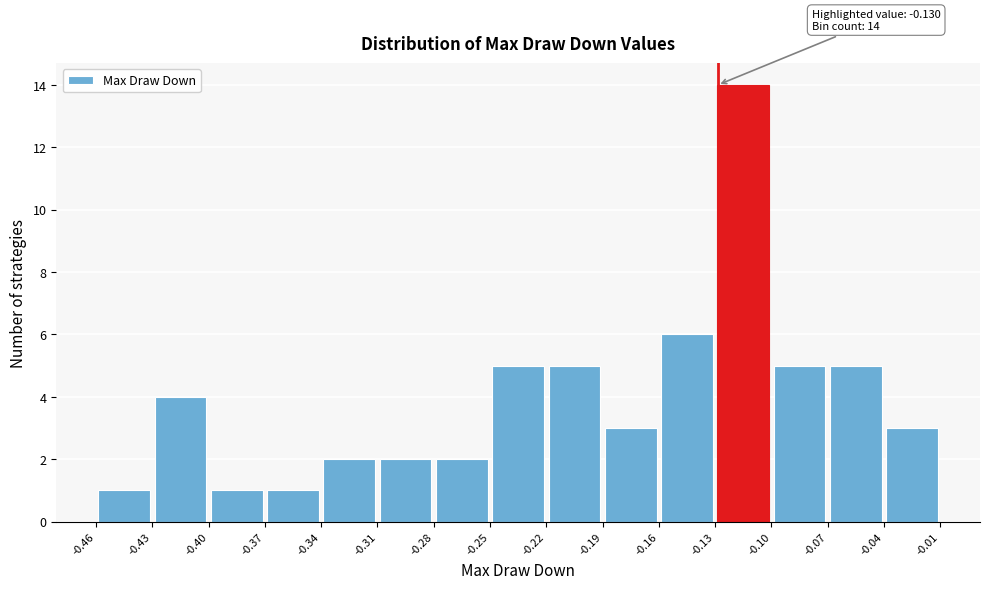

Which range on the x-axis has the tallest bar?

-0.13 to -0.10